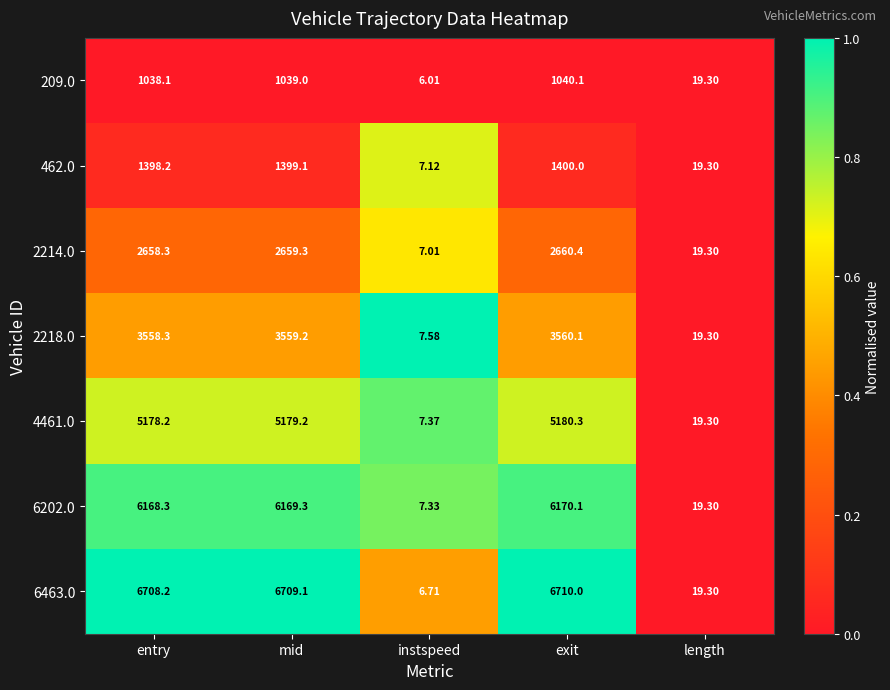

Between entry and instspeed, which series saw the biggest shift?

6463.0